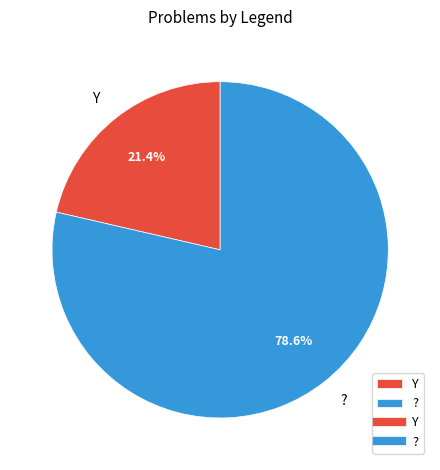

How many slices are in this pie chart?

2